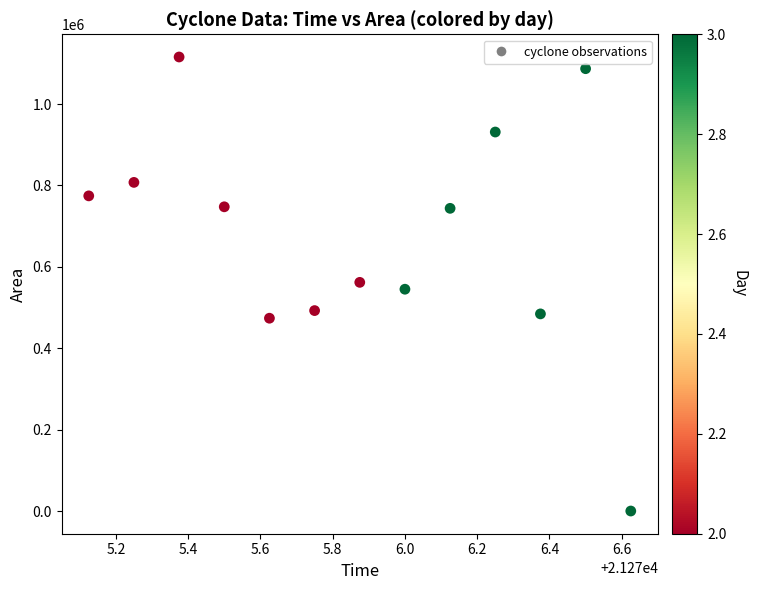

What is the range of Y values (max minus min)?

1115625